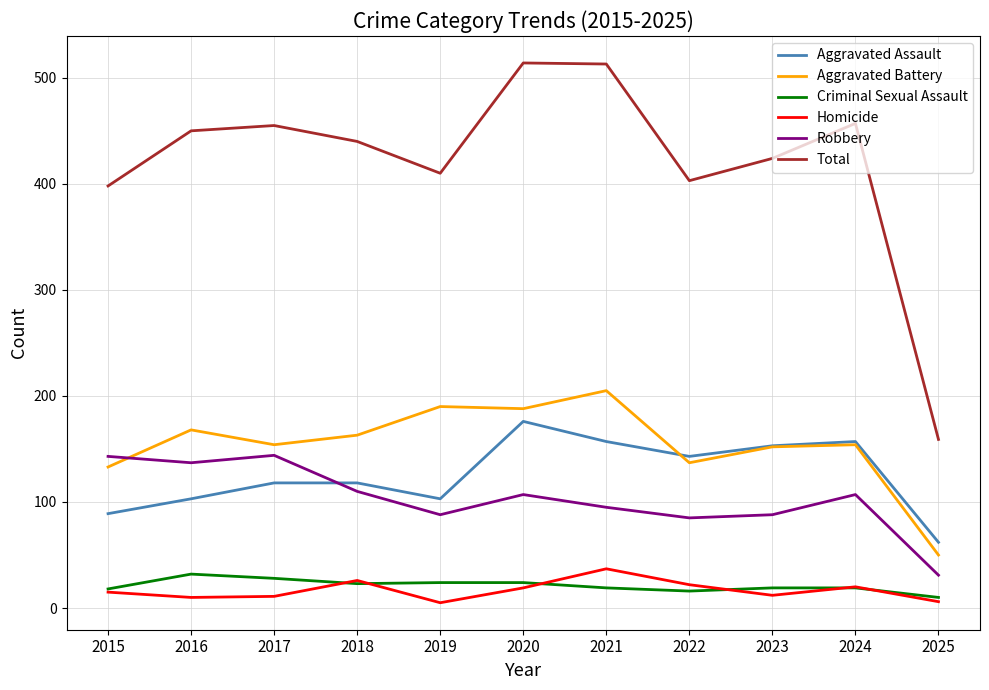

True or false: Total and Aggravated Battery intersect in this chart.

False